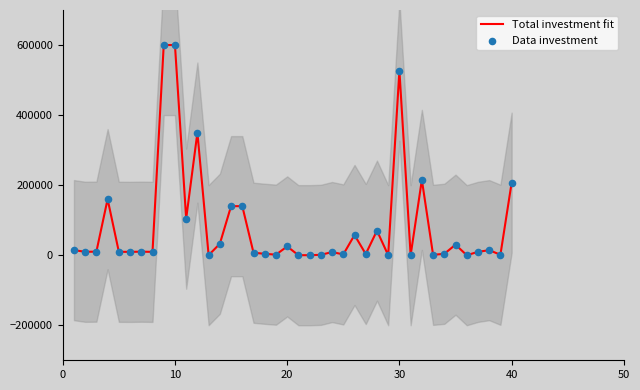

At how many categories does at least one series exceed 263600?

4